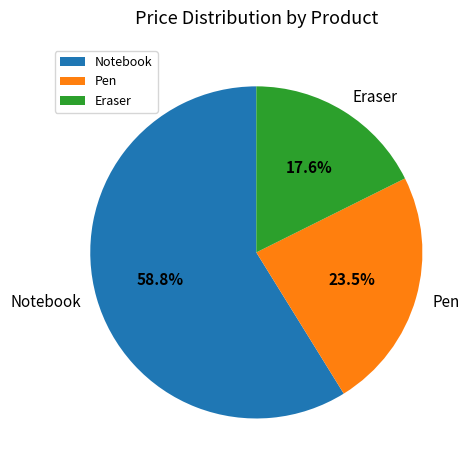

Which has a higher value, Eraser or Pen?

Pen